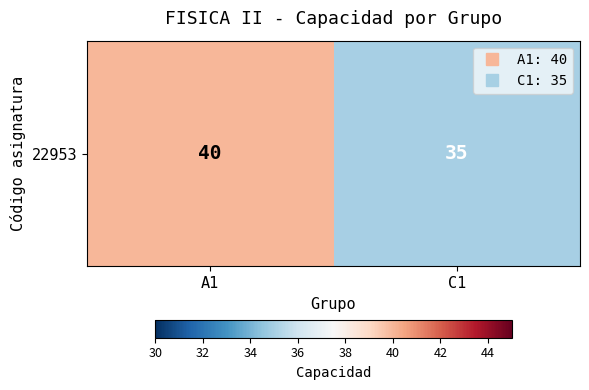

What is the sum of the values at C1 and A1?

75